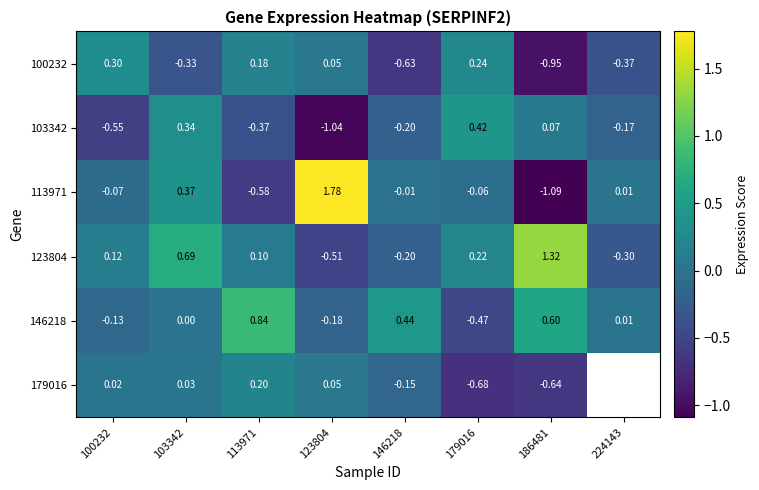

Is the value of 100232 at 179016 greater than the value of 179016 at 123804?

Yes